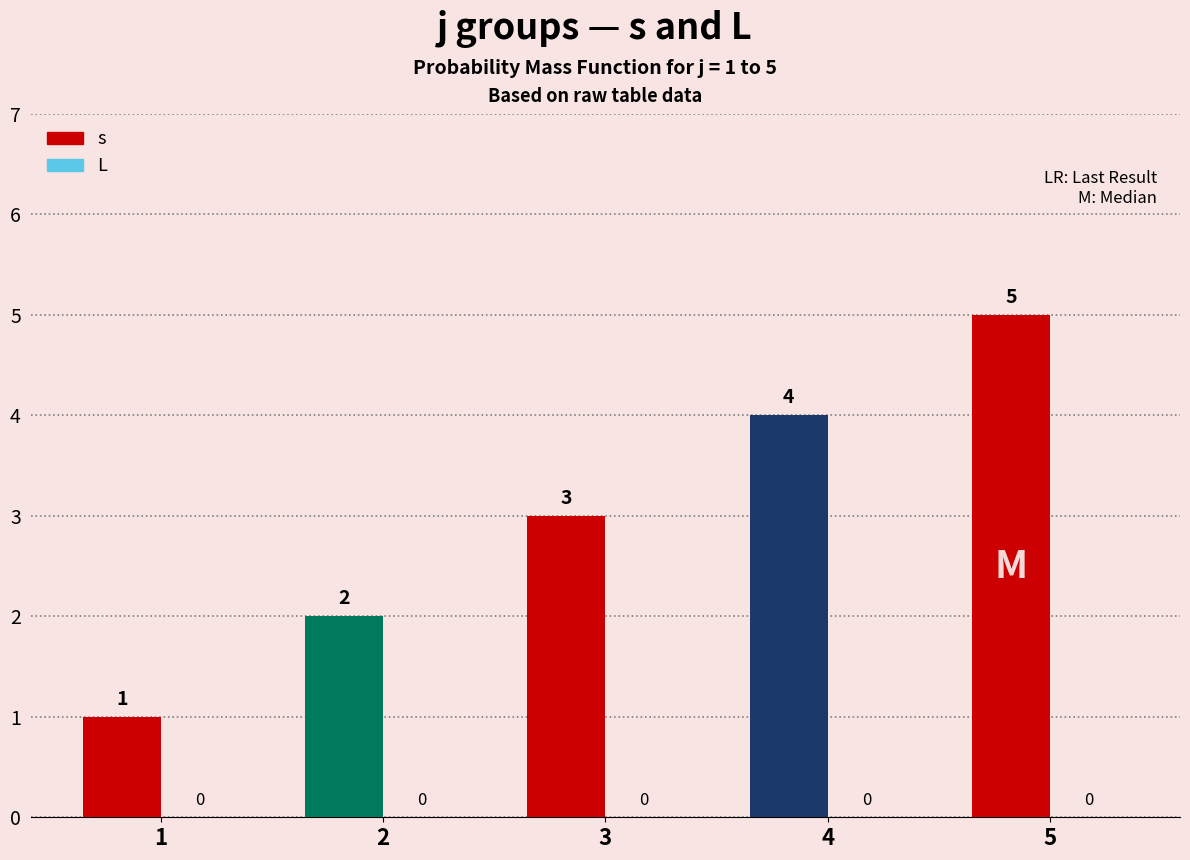

How many distinct data groups are displayed?

1